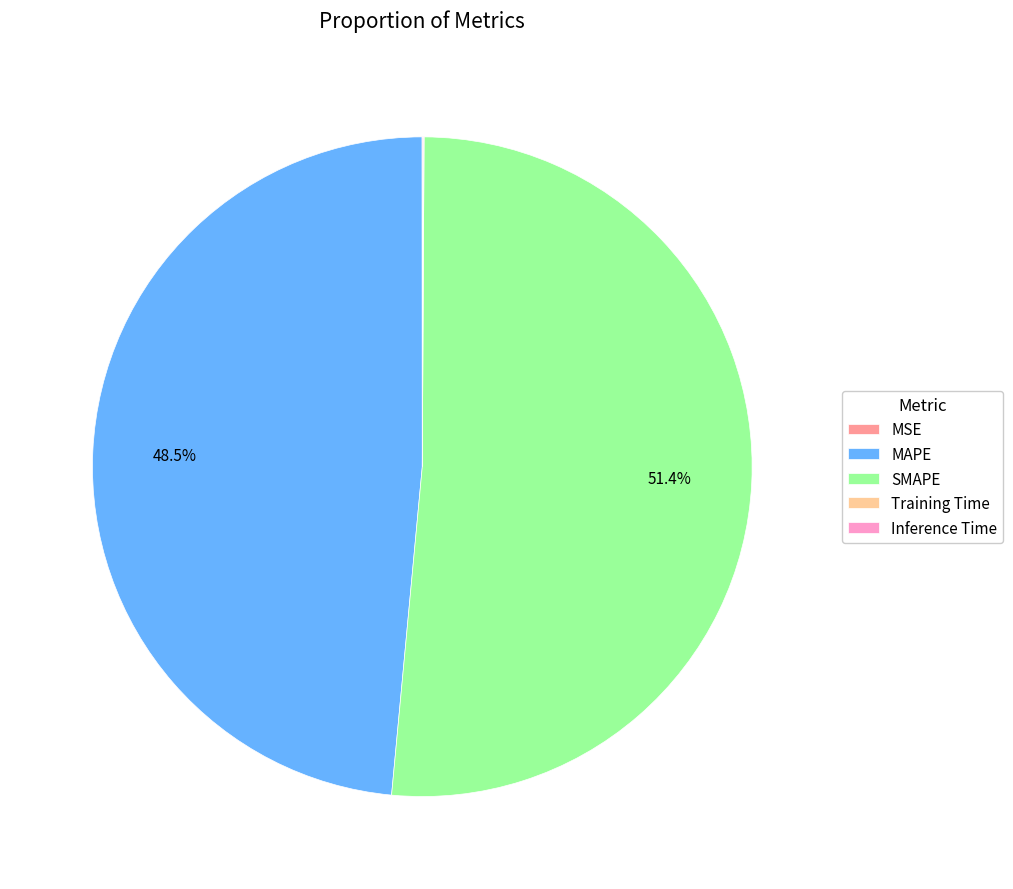

How much of the chart is everything except MAPE?

51.5%